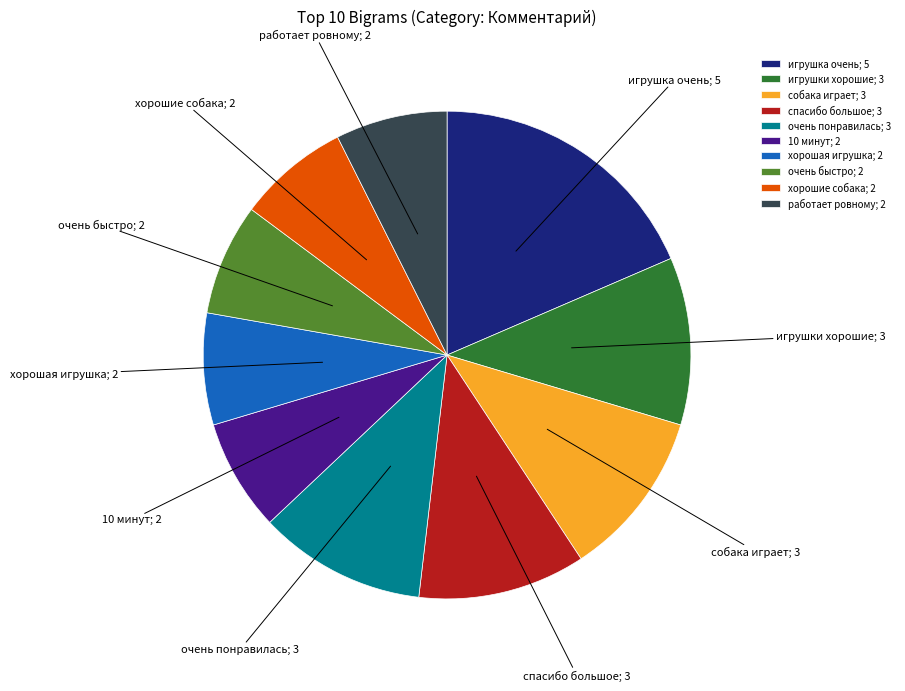

Combined, do очень понравилась; 3 and собака играет; 3 account for over 50%?

No